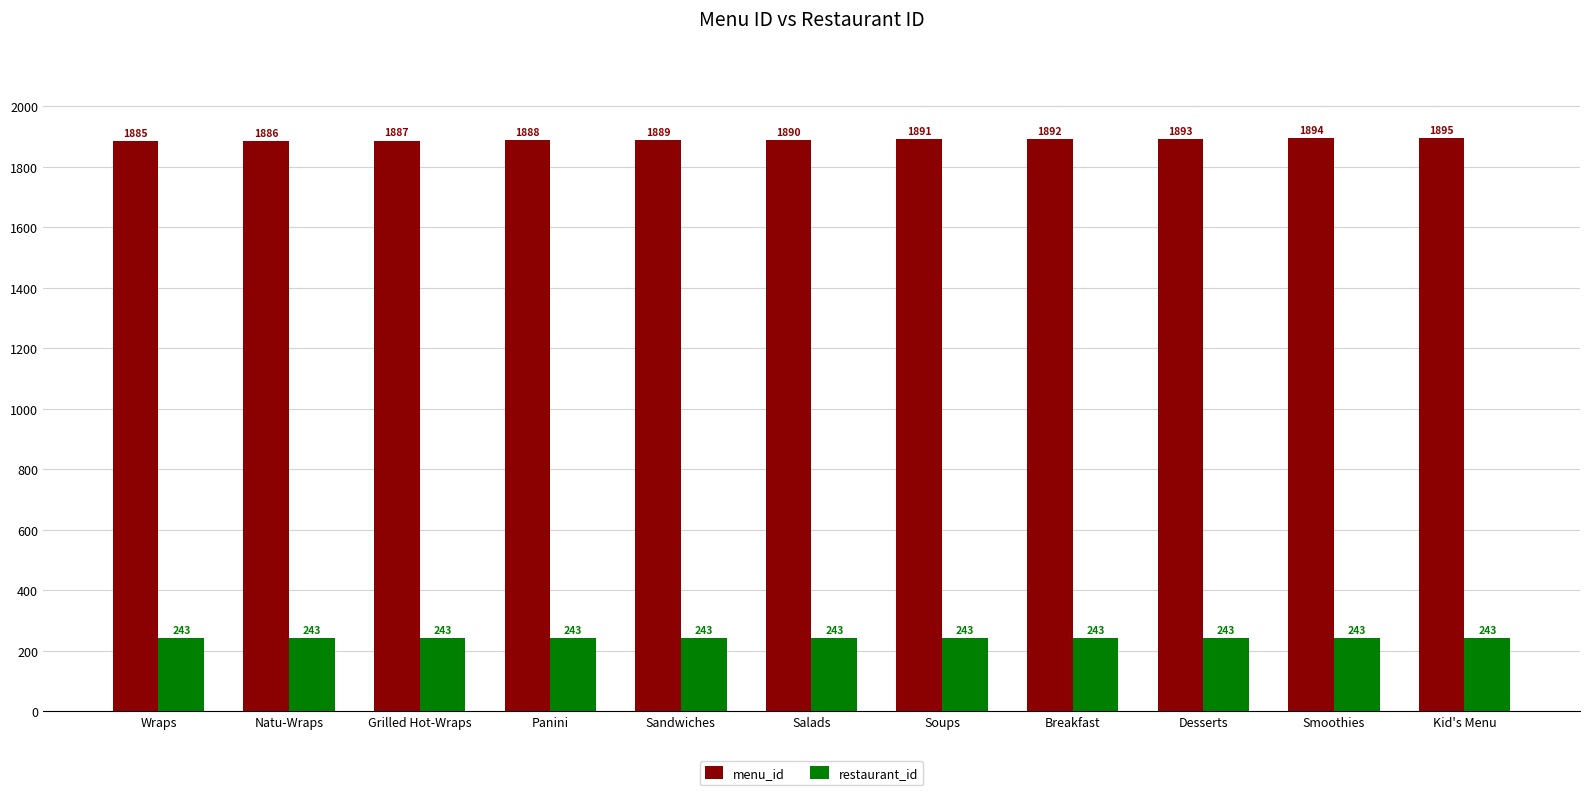

What value does the restaurant_id series have at Salads?

243